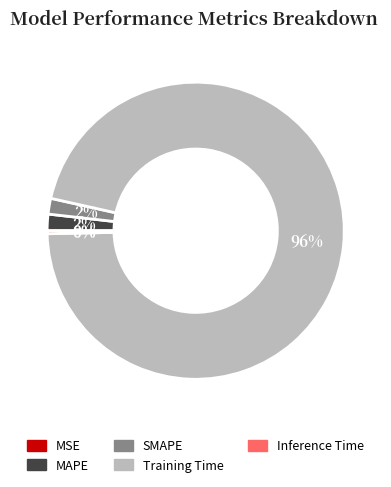

What is the largest slice in the pie chart?

Training Time